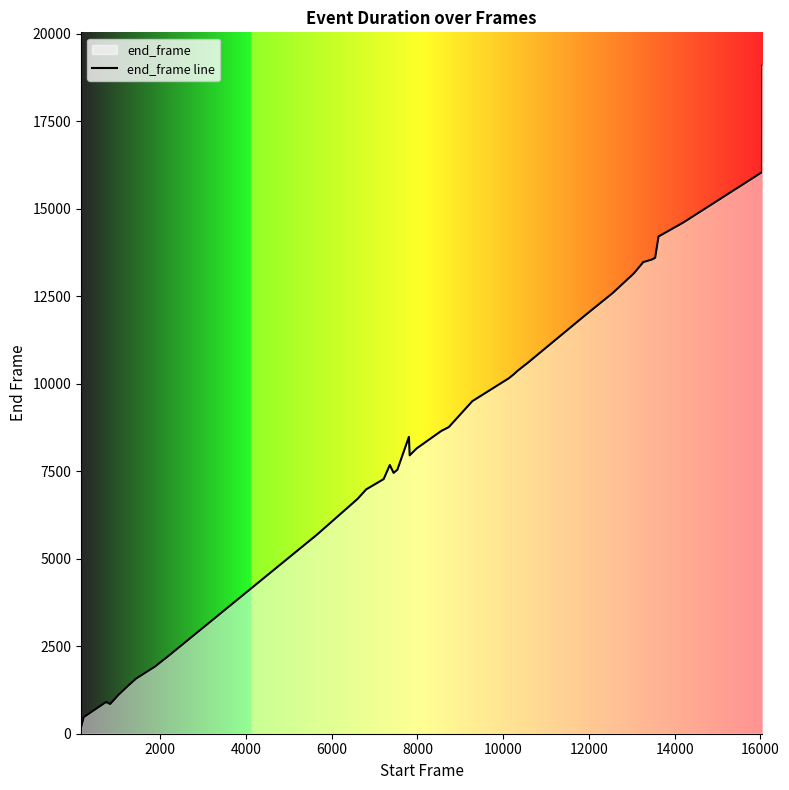

What is the average value?

8685